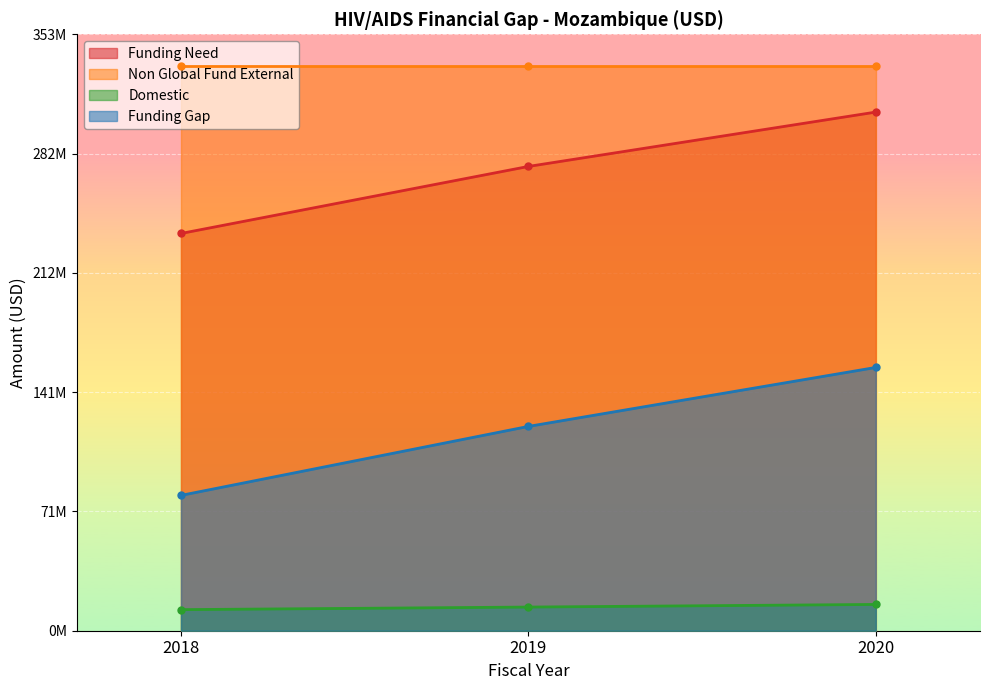

What is the average value of the Domestic series?

14000142.7